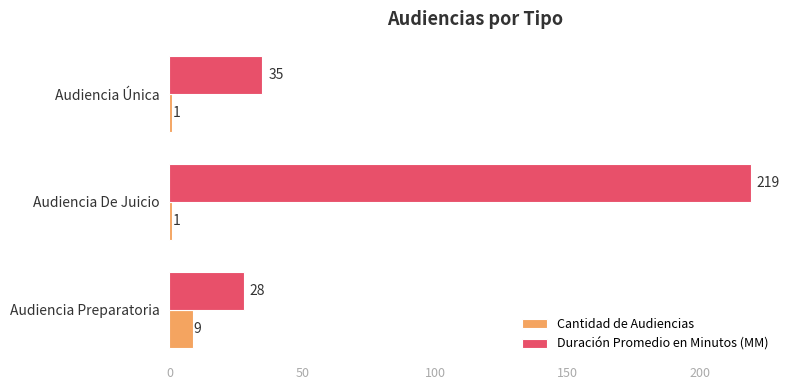

What is the total value across all series at Audiencia Única?

36